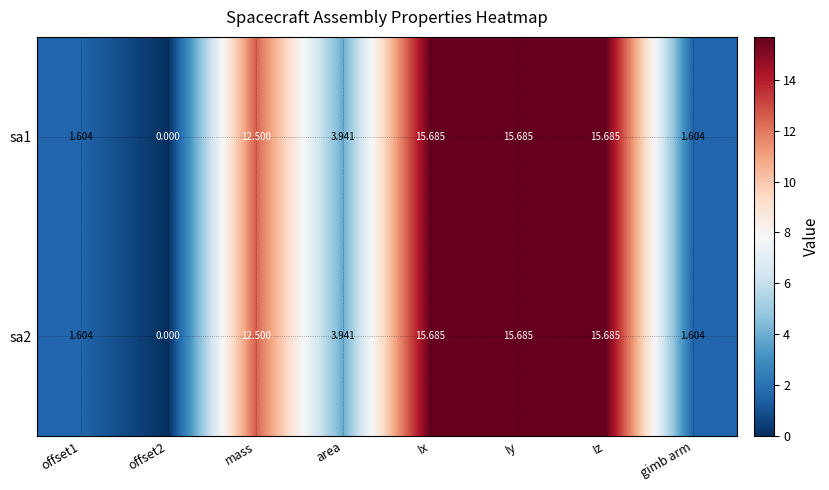

Where is sa2 nearest to the value 7?

area